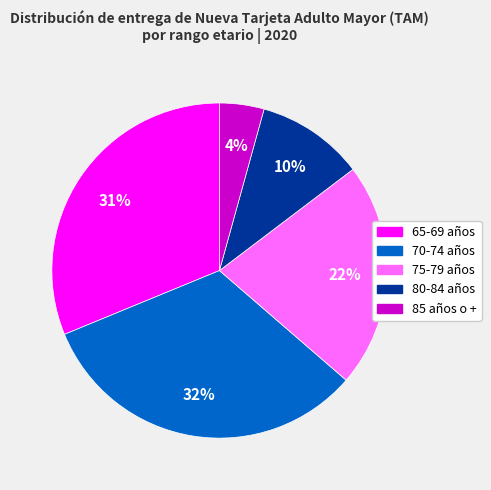

Does 70-74 años account for over 50% of the chart?

No